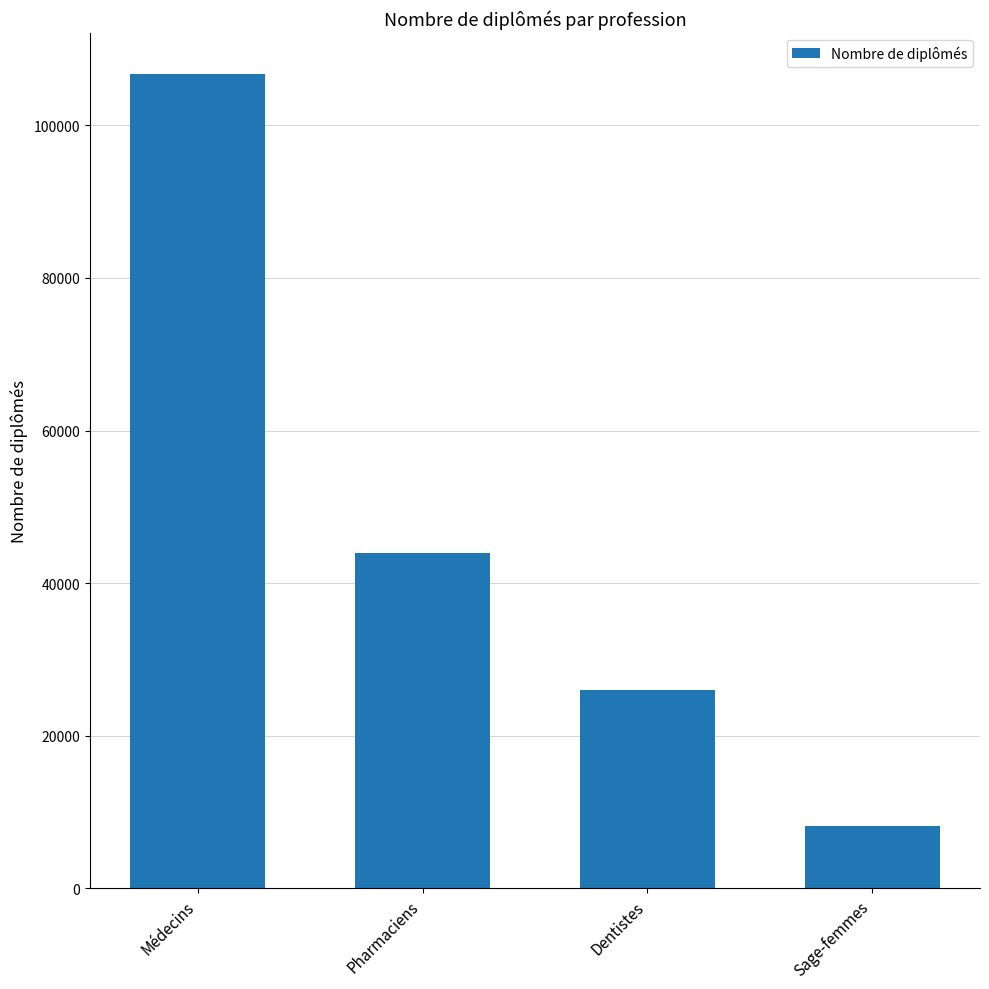

Reading left to right, extract all data points from this chart.

Médecins=106759	Pharmaciens=43924	Dentistes=25965	Sage-femmes=8215